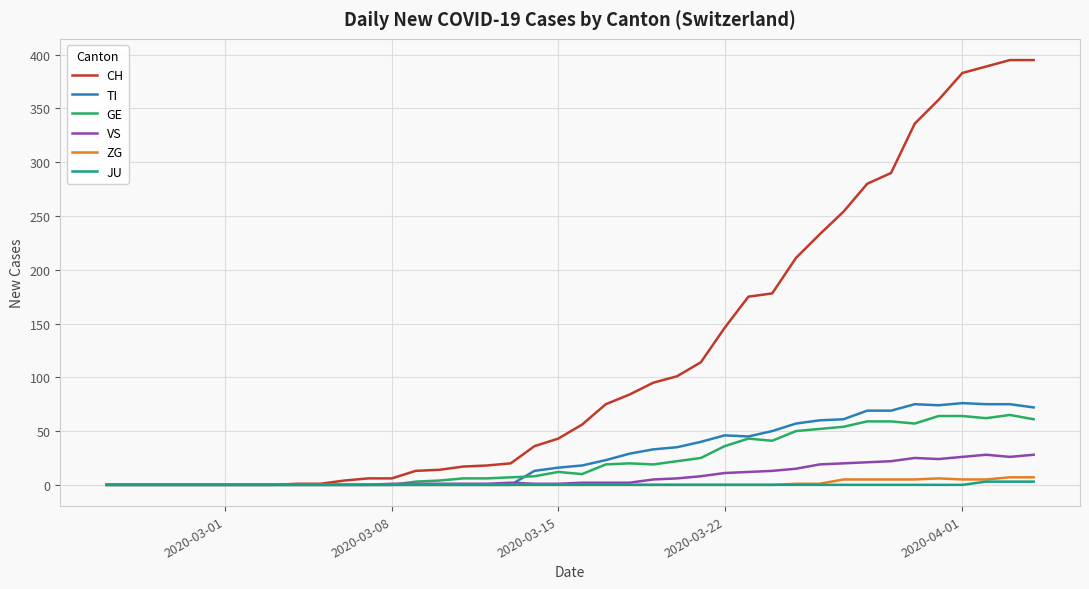

Which series has the largest total across all categories?

CH